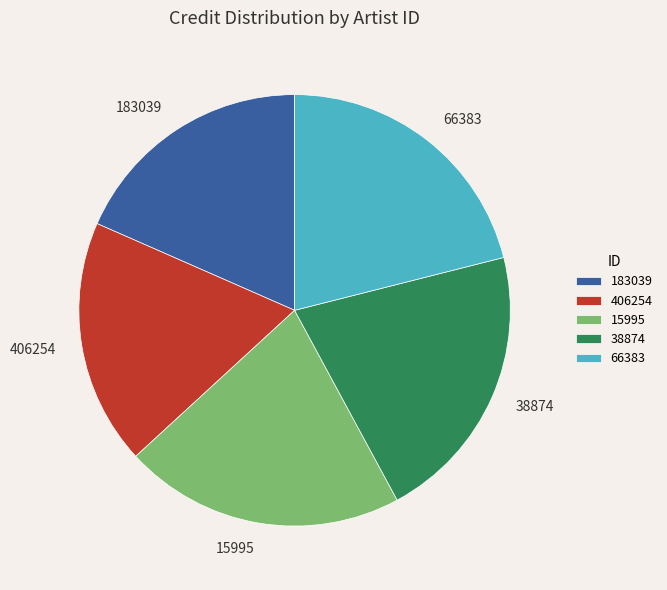

Combined, do 406254 and 183039 account for over 50%?

No